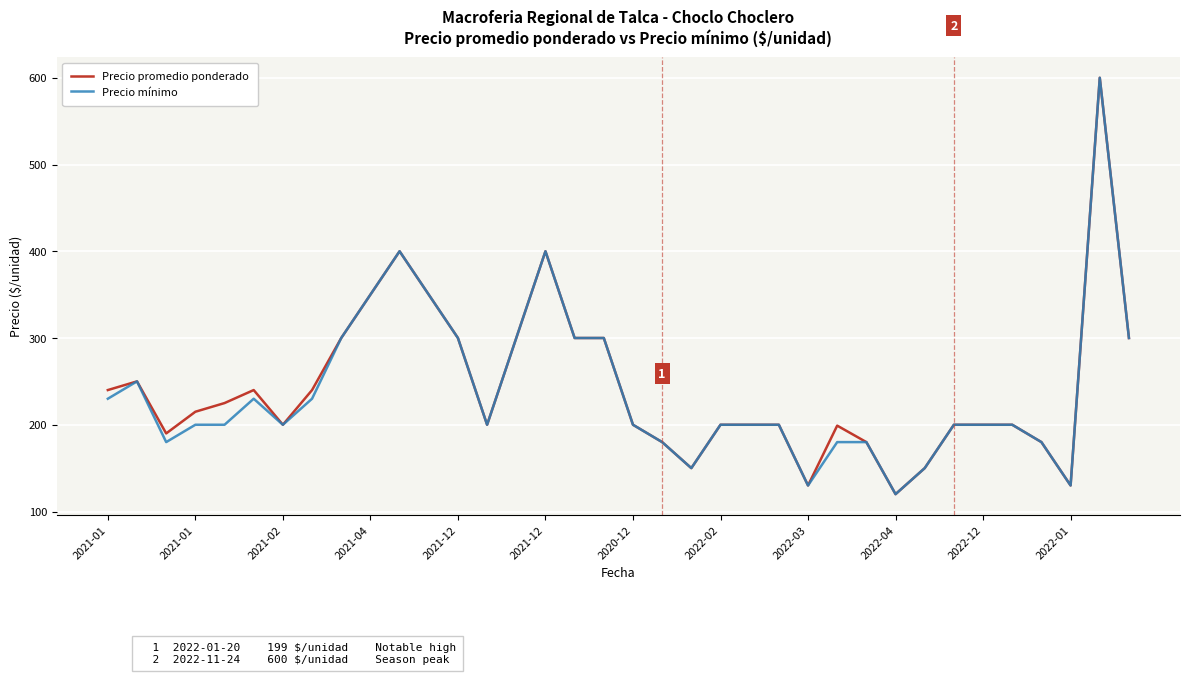

What is the lowest value of the Precio mínimo series?

120